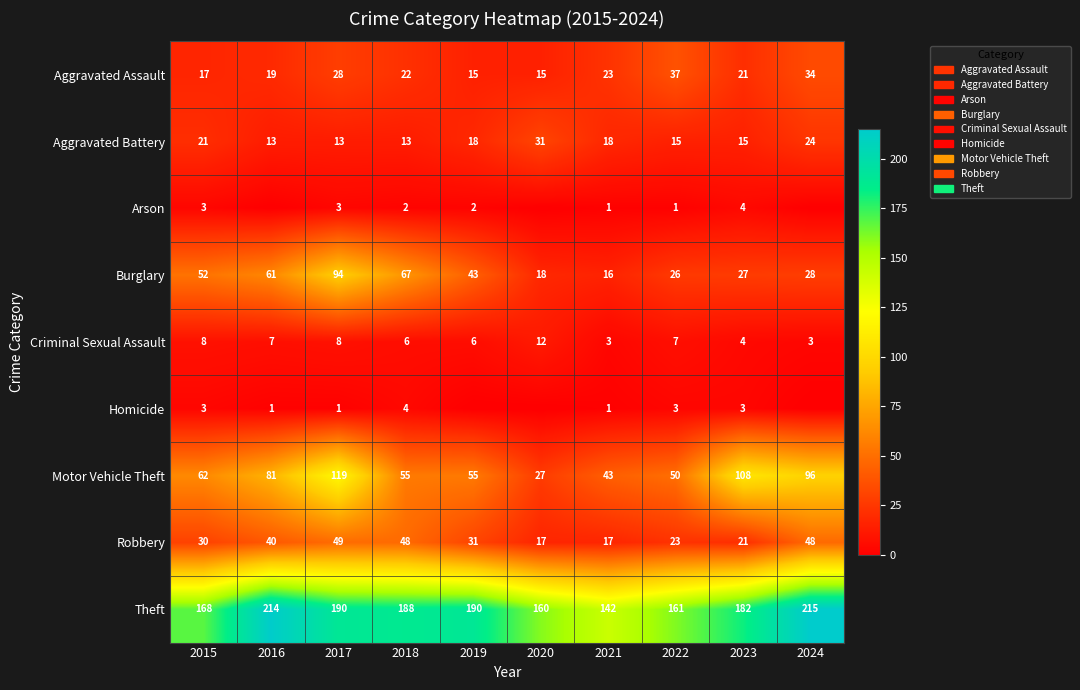

What is the sum of all Aggravated Assault values?

231